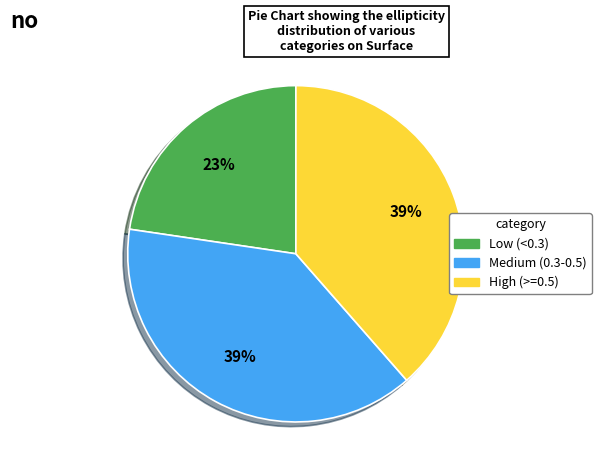

Count the number of slices in the pie.

3